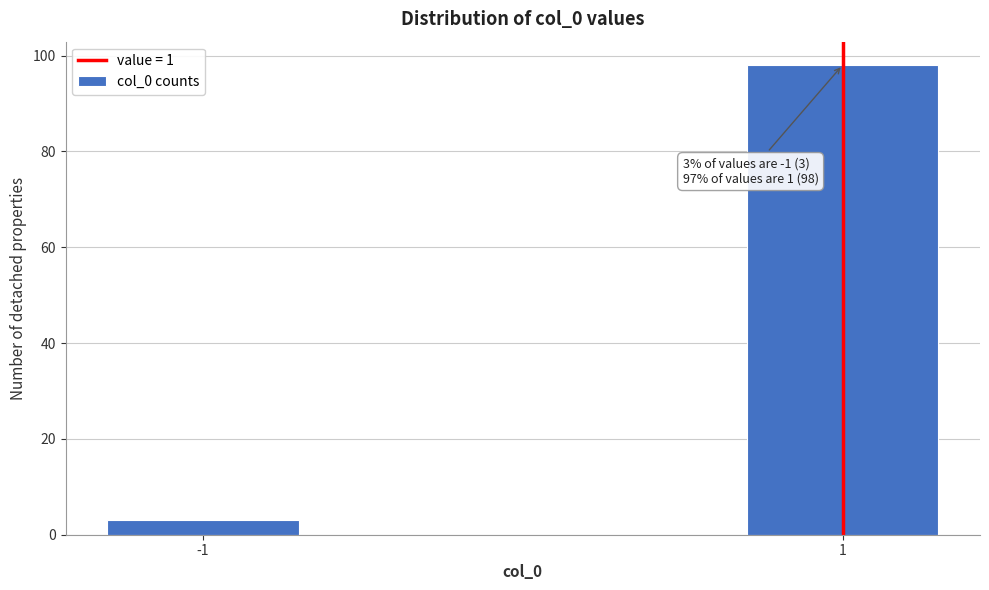

Reading left to right, list all the values displayed in this chart.

3	98